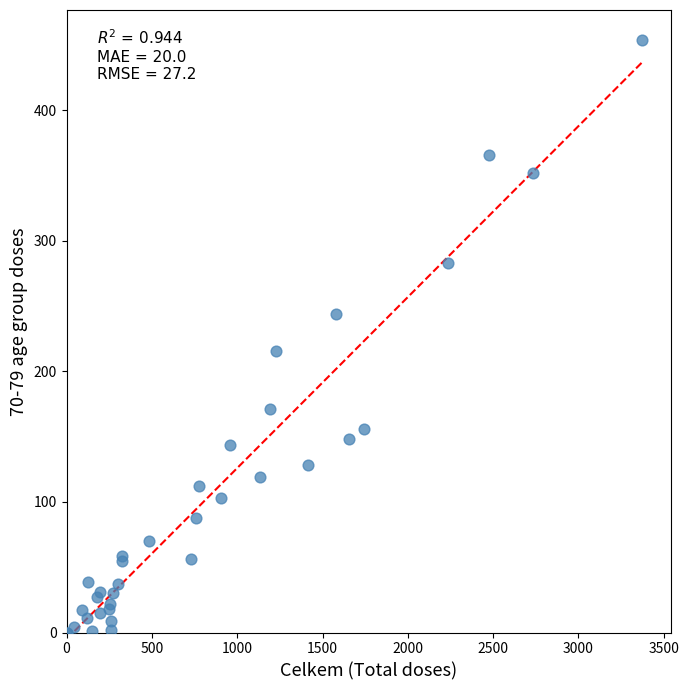

What Y value in the scatter plot is closest to 227?

216